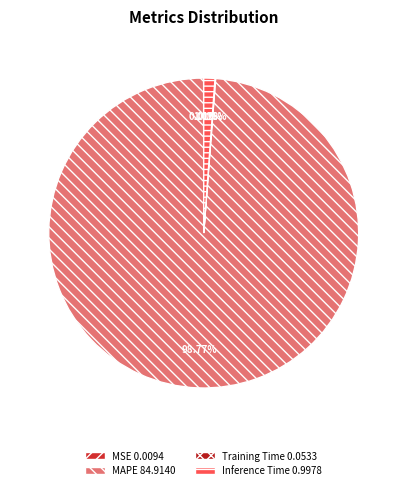

What is the majority slice?

MAPE